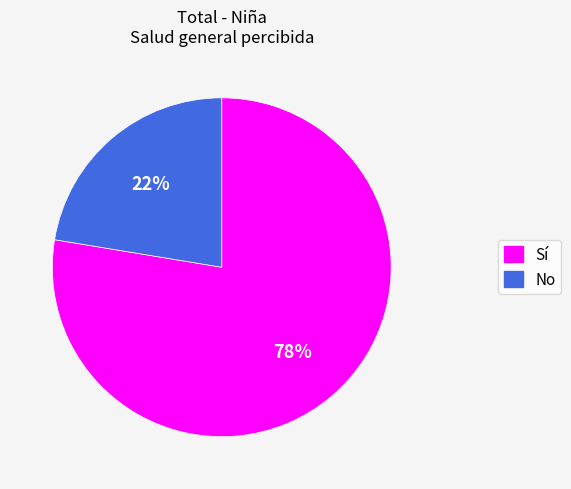

Count the number of slices in the pie.

2